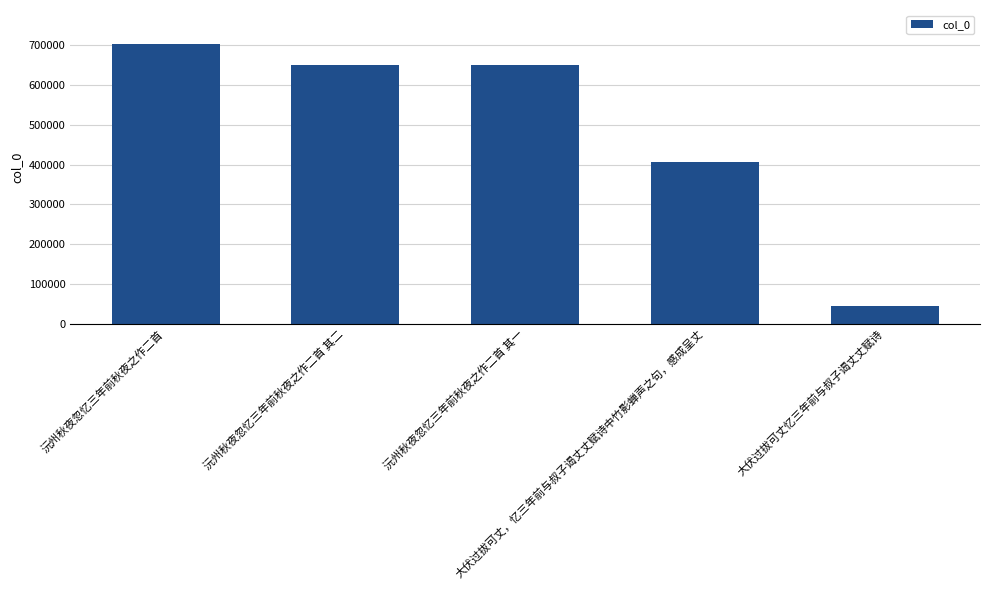

What is the value of the 3rd bar from the left?

651971